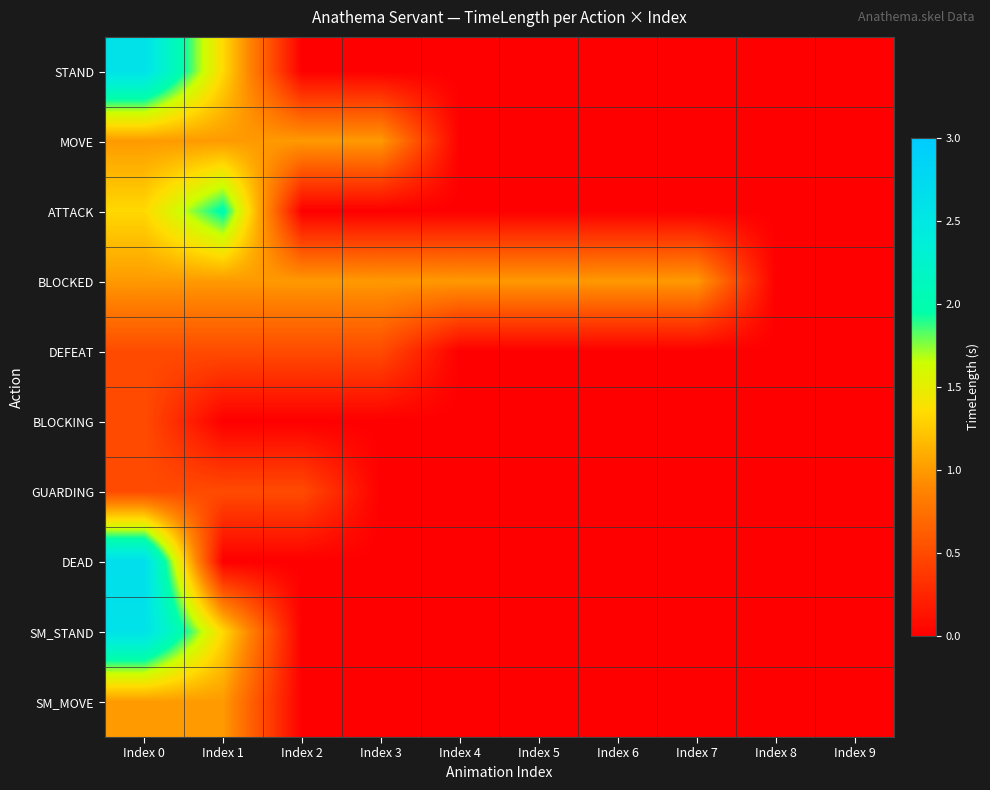

Reading right to left, transcribe all the data shown in this chart.

STAND: Index 9=0.0	Index 8=0.0	Index 7=0.0	Index 6=0.0	Index 5=0.0	Index 4=0.0	Index 3=0.0	Index 2=0.0	Index 1=1.3	Index 0=2.6
MOVE: Index 9=0.0	Index 8=0.0	Index 7=0.0	Index 6=0.0	Index 5=0.0	Index 4=0.0	Index 3=1.0	Index 2=1.0	Index 1=1.0	Index 0=1.0
ATTACK: Index 9=0.0	Index 8=0.0	Index 7=0.0	Index 6=0.0	Index 5=0.0	Index 4=0.0	Index 3=0.0	Index 2=0.0	Index 1=2.0	Index 0=1.3
BLOCKED: Index 9=0.0	Index 8=0.0	Index 7=1.0	Index 6=1.0	Index 5=1.0	Index 4=1.0	Index 3=1.0	Index 2=1.0	Index 1=1.0	Index 0=1.0
DEFEAT: Index 9=0.0	Index 8=0.0	Index 7=0.0	Index 6=0.0	Index 5=0.0	Index 4=0.0	Index 3=0.5	Index 2=0.5	Index 1=0.5	Index 0=0.5
BLOCKING: Index 9=0.0	Index 8=0.0	Index 7=0.0	Index 6=0.0	Index 5=0.0	Index 4=0.0	Index 3=0.0	Index 2=0.0	Index 1=0.0	Index 0=0.5
GUARDING: Index 9=0.0	Index 8=0.0	Index 7=0.0	Index 6=0.0	Index 5=0.0	Index 4=0.0	Index 3=0.0	Index 2=0.5	Index 1=0.5	Index 0=0.5
DEAD: Index 9=0.0	Index 8=0.0	Index 7=0.0	Index 6=0.0	Index 5=0.0	Index 4=0.0	Index 3=0.0	Index 2=0.0	Index 1=0.0	Index 0=2.7
SM_STAND: Index 9=0.0	Index 8=0.0	Index 7=0.0	Index 6=0.0	Index 5=0.0	Index 4=0.0	Index 3=0.0	Index 2=0.0	Index 1=1.3	Index 0=2.6
SM_MOVE: Index 9=0.0	Index 8=0.0	Index 7=0.0	Index 6=0.0	Index 5=0.0	Index 4=0.0	Index 3=0.0	Index 2=0.0	Index 1=1.0	Index 0=1.0